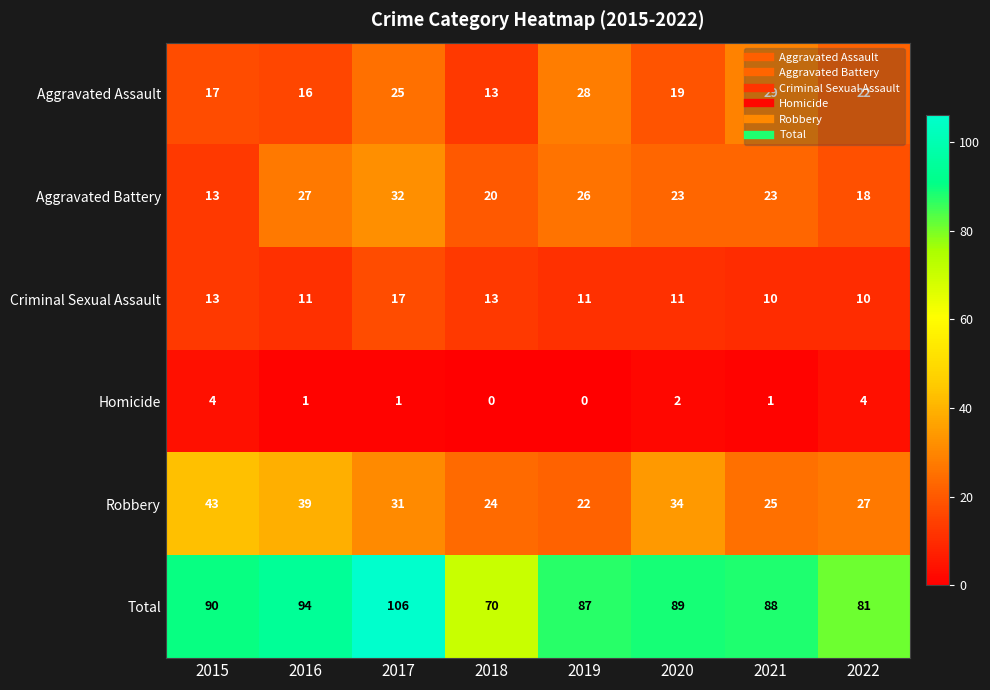

At which category does the chart reach its peak across all series?

2017